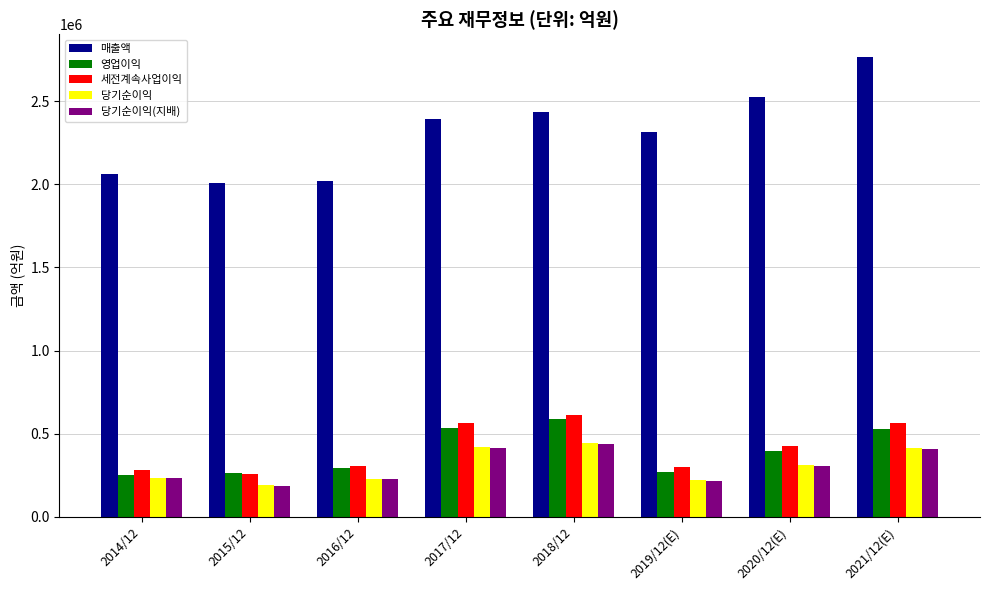

What is the sum of the 당기순이익(지배) values at 2017/12 and 2021/12(E)?

821605